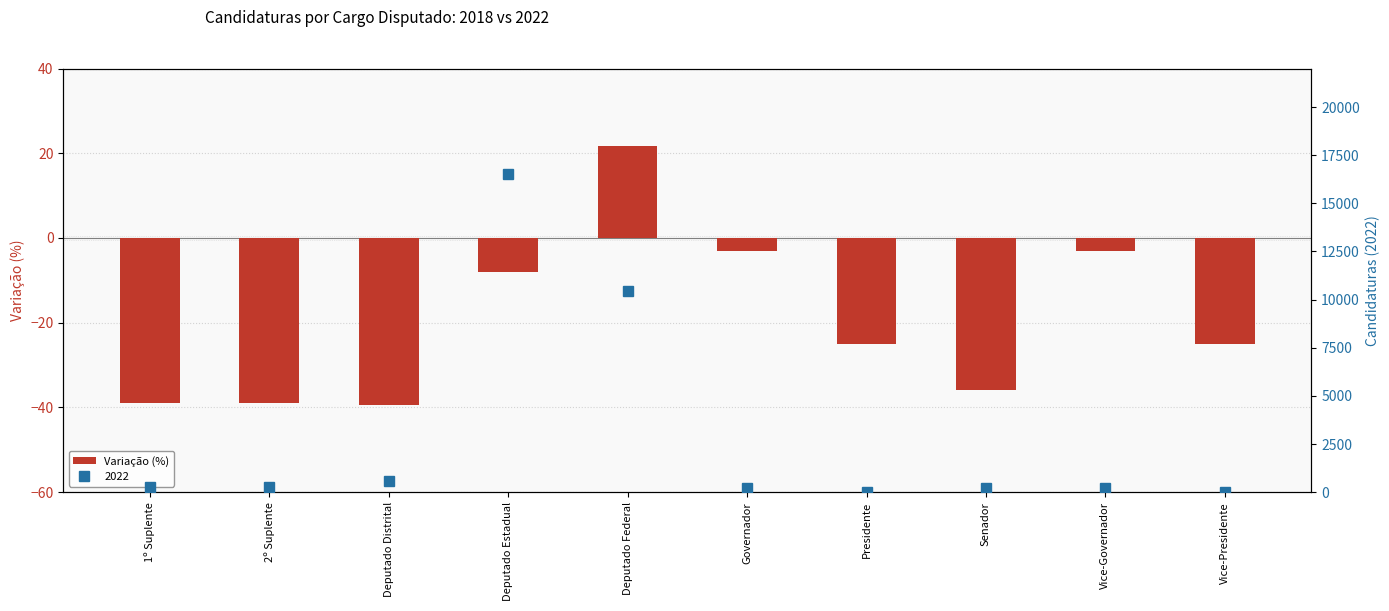

List the labels in order of value, smallest first.

Deputado Distrital, 2º Suplente, 1º Suplente, Senador, Presidente, Vice-Presidente, Deputado Estadual, Governador, Vice-Governador, Deputado Federal